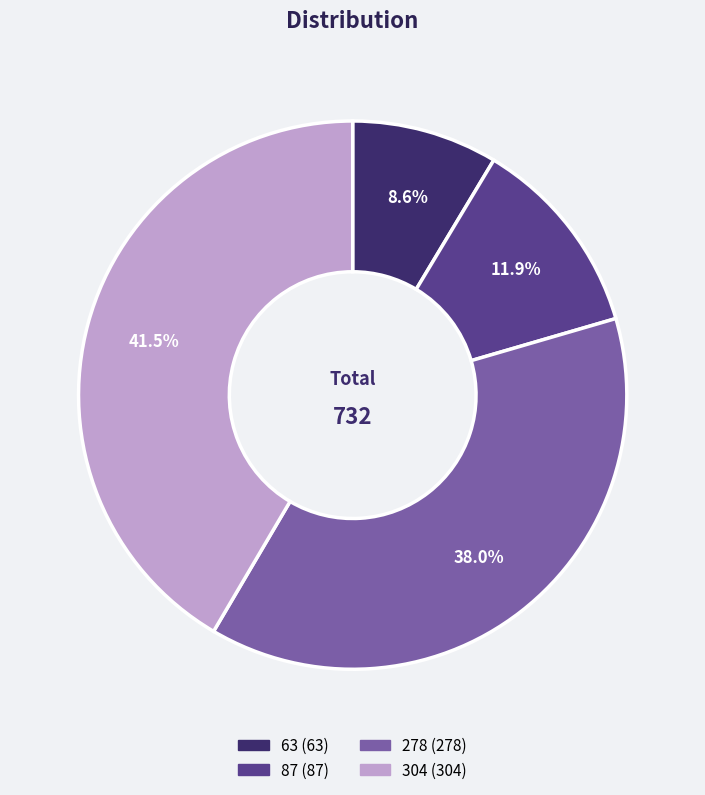

Rank the categories by value from lowest to highest.

63, 87, 278, 304